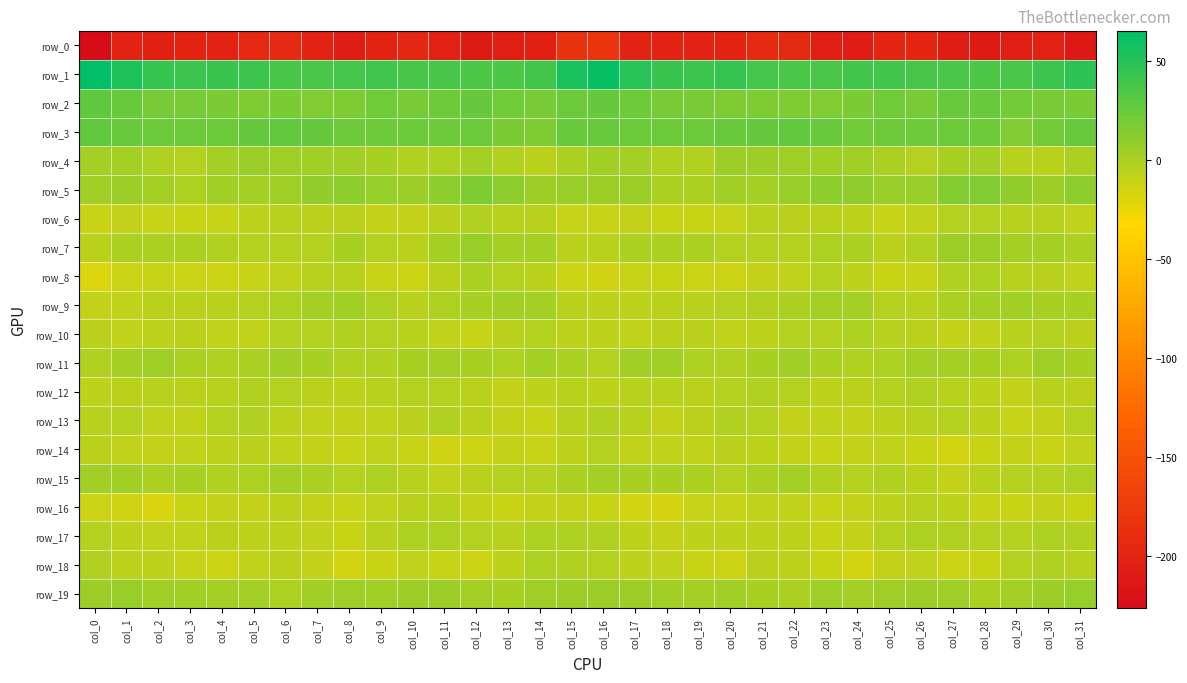

The value of row_3 at col_19 is 40.4. True or false?

False